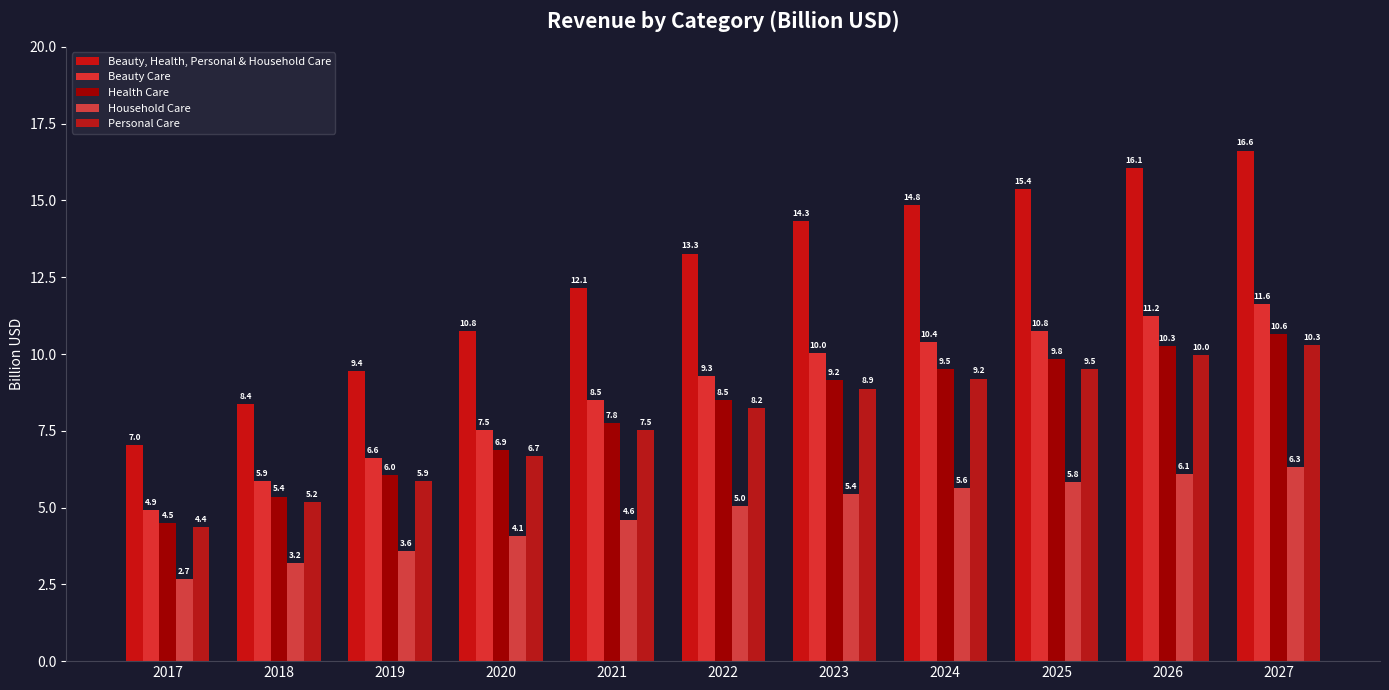

What is the minimum value for Beauty Care?

4.9